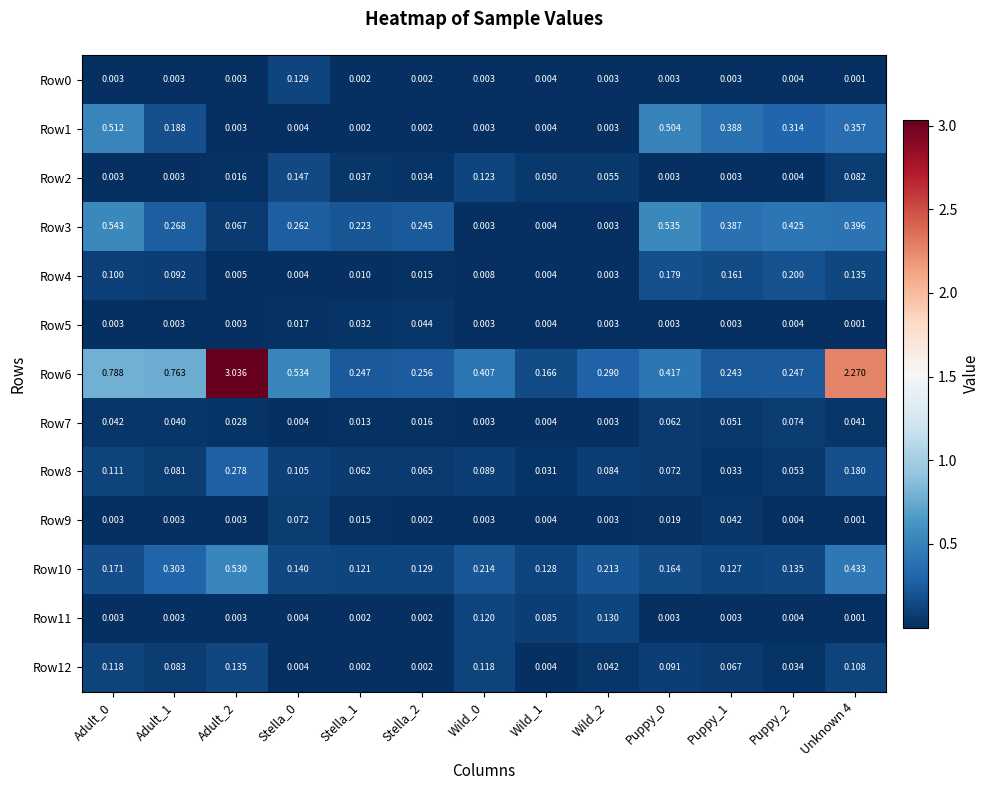

Is the value of Row7 at Puppy_1 greater than the value of Row8 at Adult_1?

No